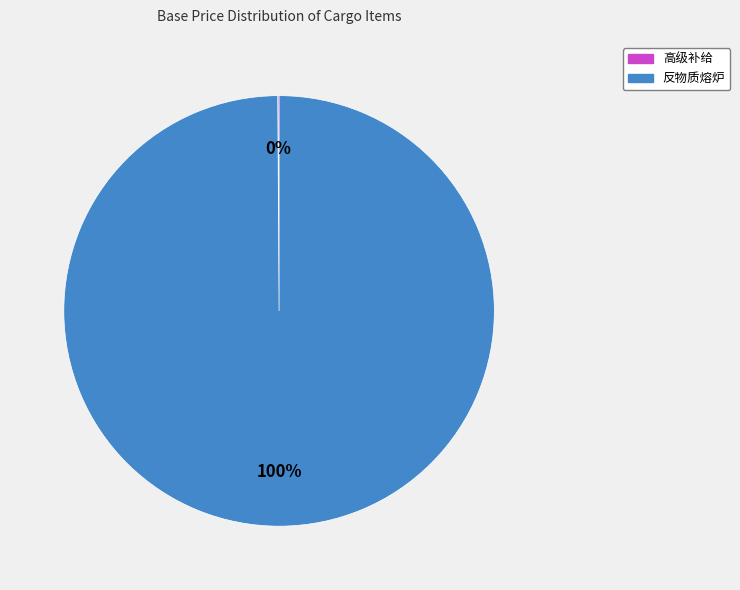

What percentage is the 反物质熔炉 slice, to the nearest percent?

100%